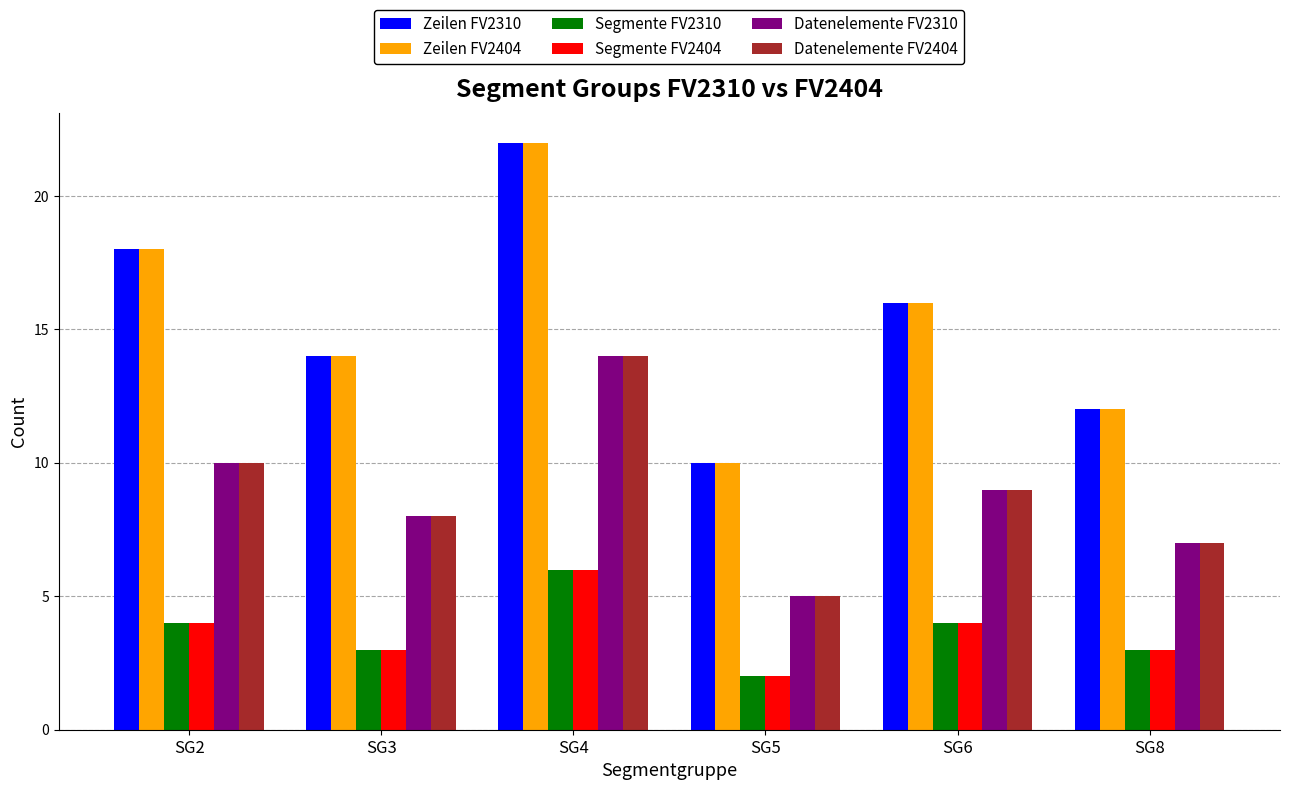

What is the value of the Segmente FV2404 bar at the 1st from the left?

4